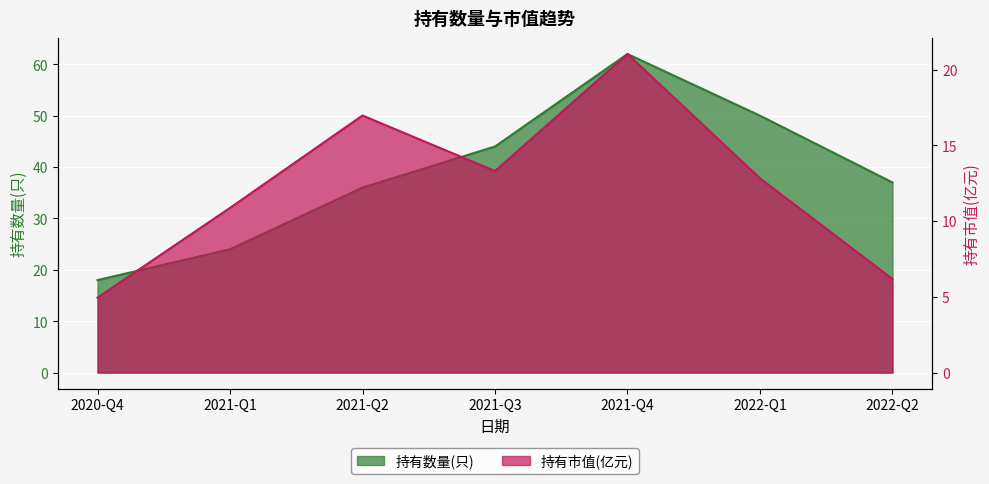

At how many categories does at least one series exceed 60?

1